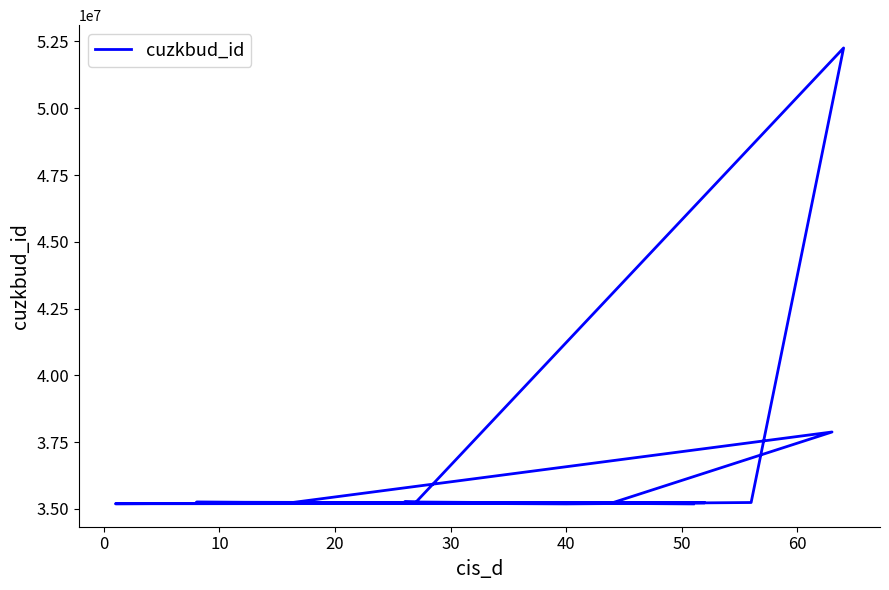

The value at 10 is 35230432. True or false?

True